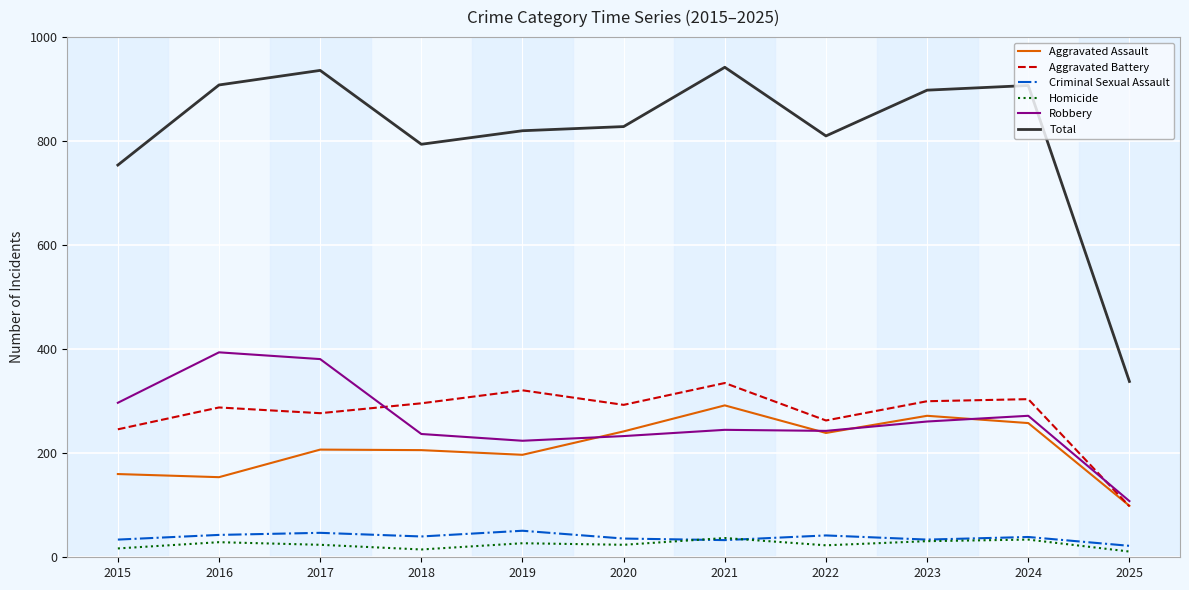

What are all the series names shown in the legend?

Aggravated Assault, Aggravated Battery, Criminal Sexual Assault, Homicide, Robbery, Total